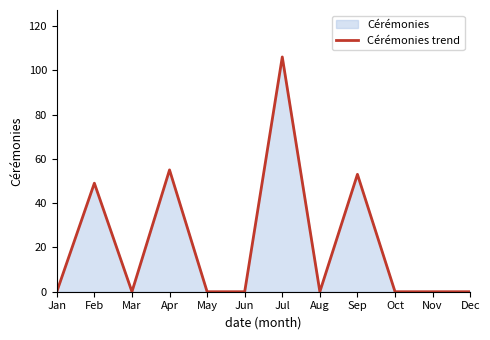

Does the chart have visible grid lines?

No